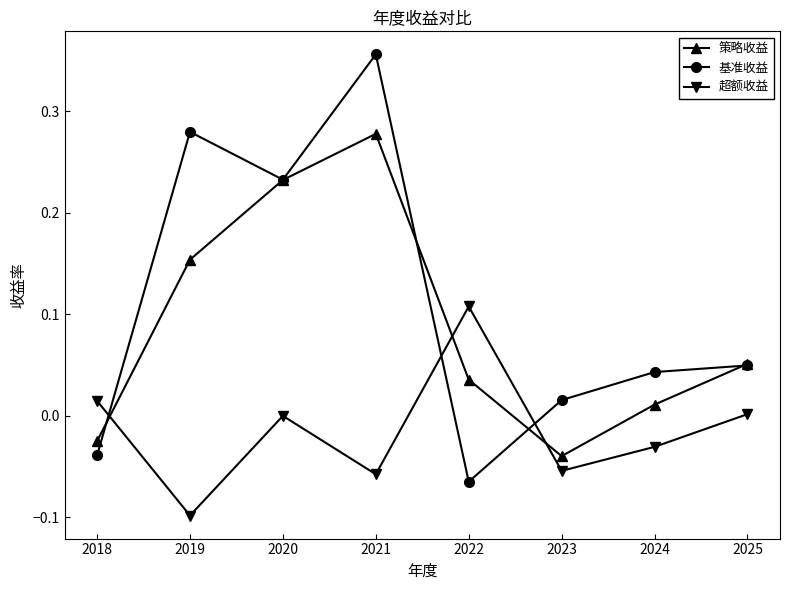

Which series has the largest range (max minus min)?

基准收益